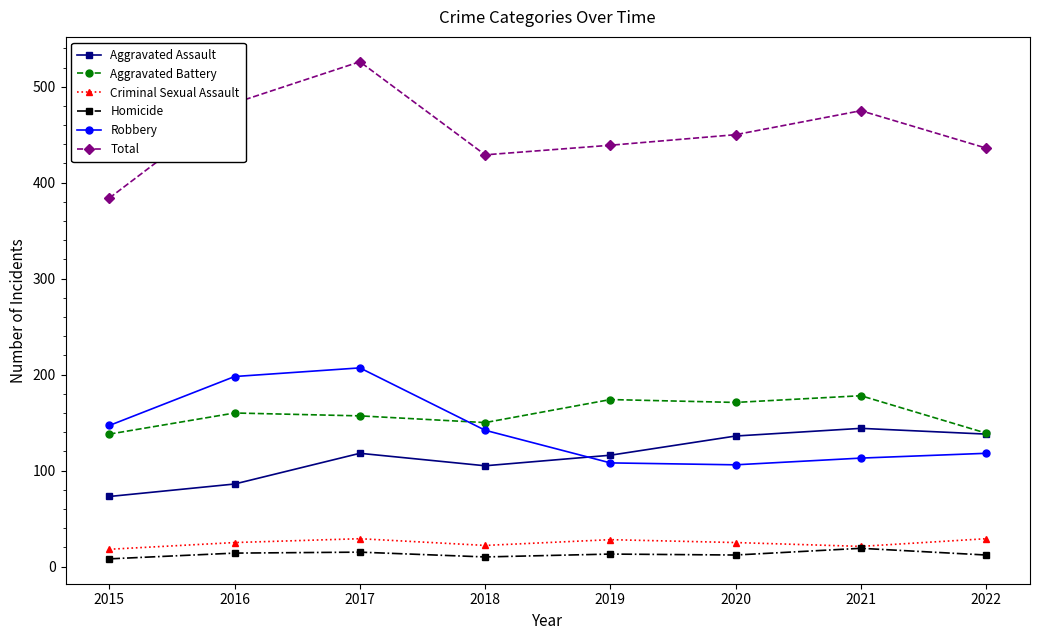

What is the spread (max minus min) of values at 2022?

424